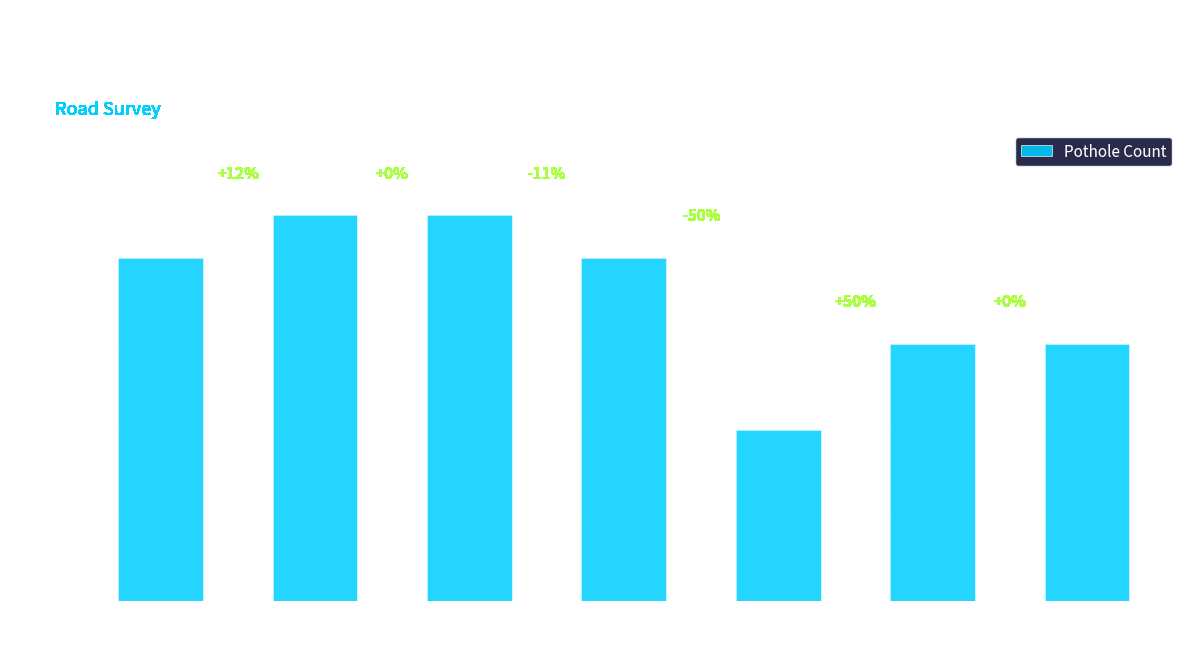

Reading left to right, transcribe all the data shown in this chart.

15:52:32=8	15:52:33=9	15:52:34=9	15:52:35=8	15:52:36=4	15:52:37=6	15:52:38=6